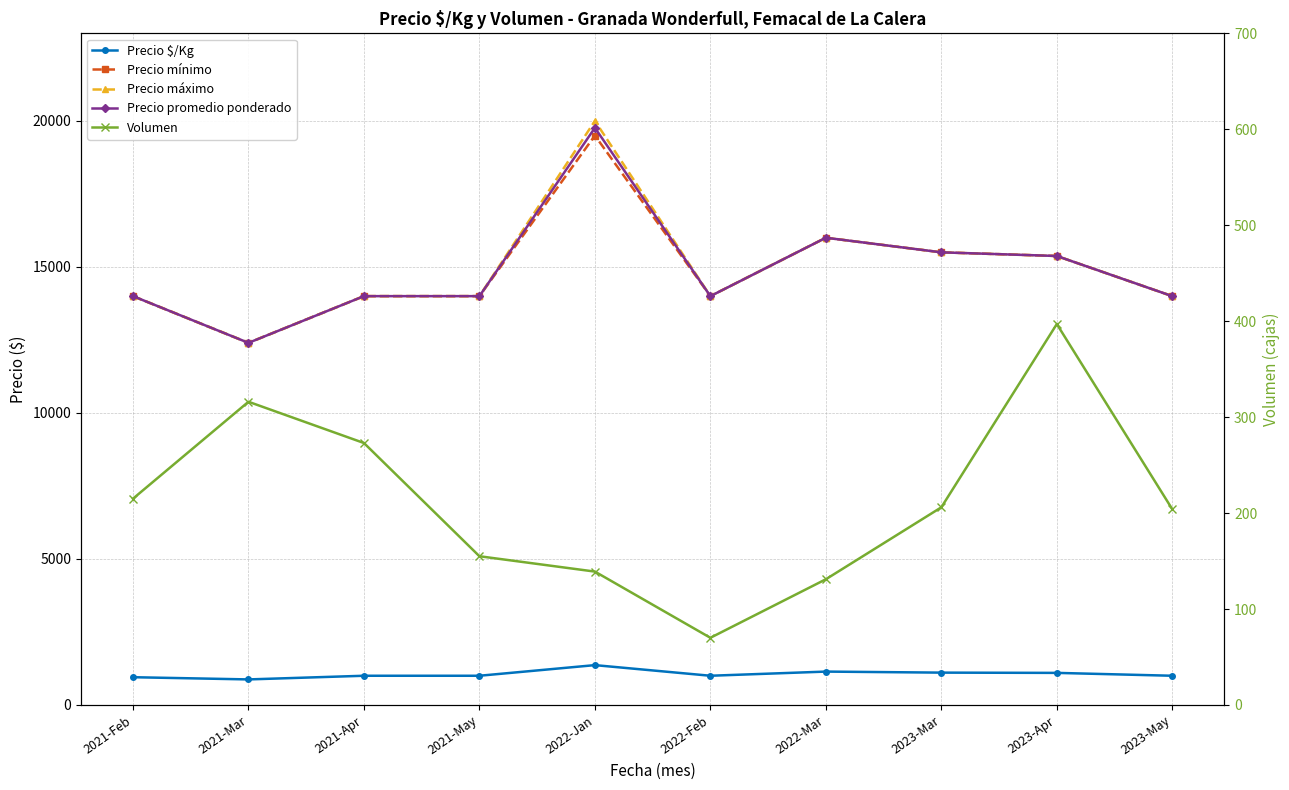

Is the value of Precio $/Kg at 2022-Feb greater than the value of Precio mínimo at 2021-Apr?

No